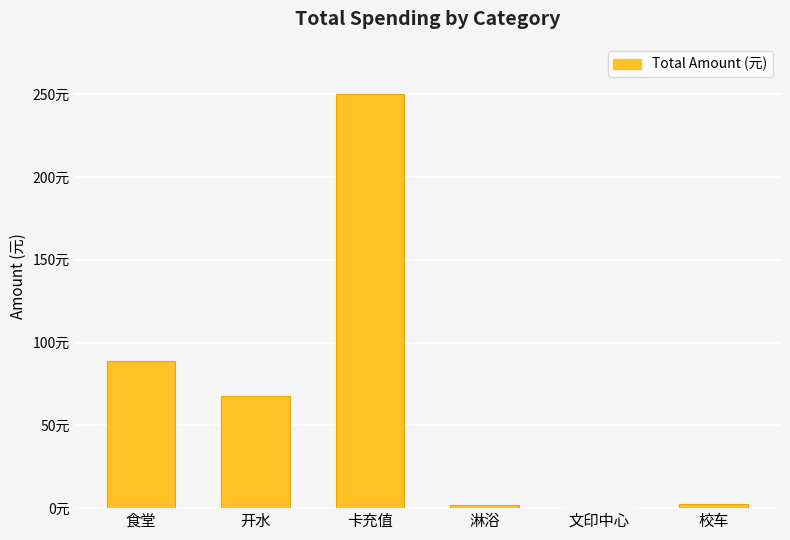

The chart shows a value of 0.3 at 文印中心. True or false?

False